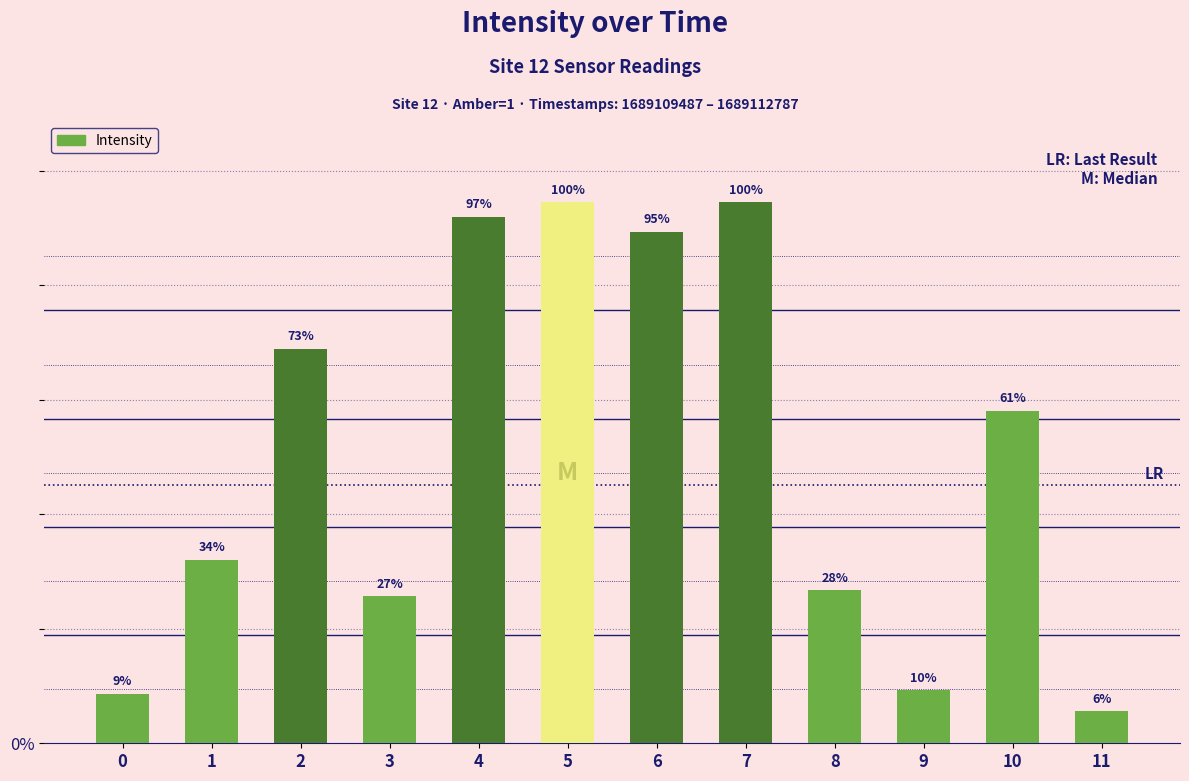

What is the ratio of the value at 8 to the value at 1?

0.8